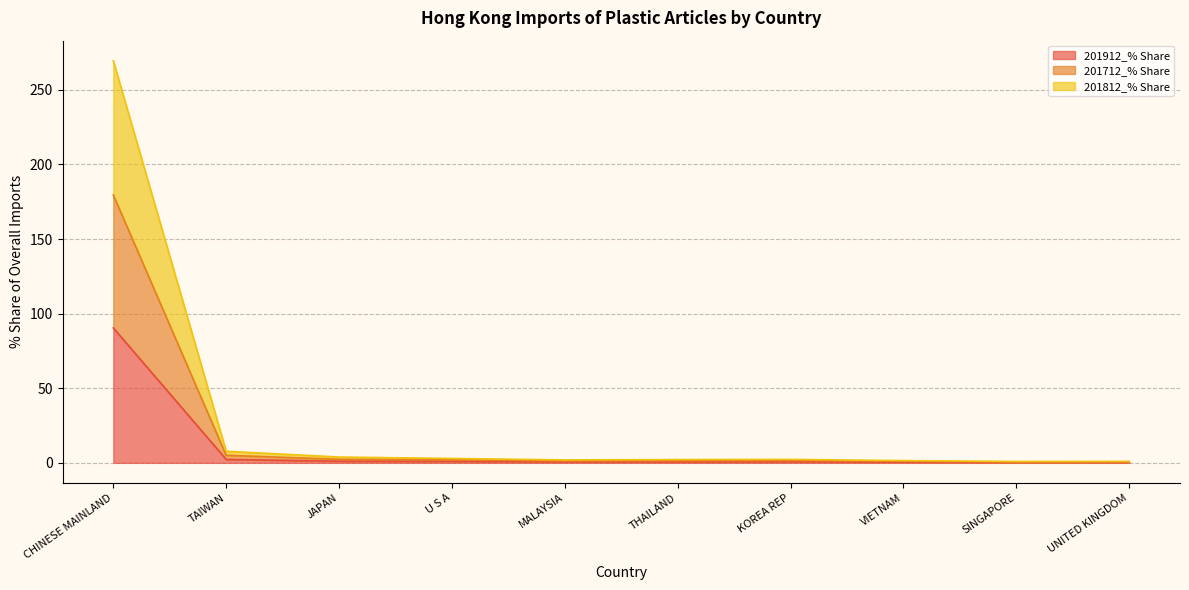

Rank the categories by 201912_USD value from highest to lowest.

CHINESE MAINLAND, TAIWAN, JAPAN, U S A, KOREA REP, THAILAND, MALAYSIA, VIETNAM, UNITED KINGDOM, SINGAPORE